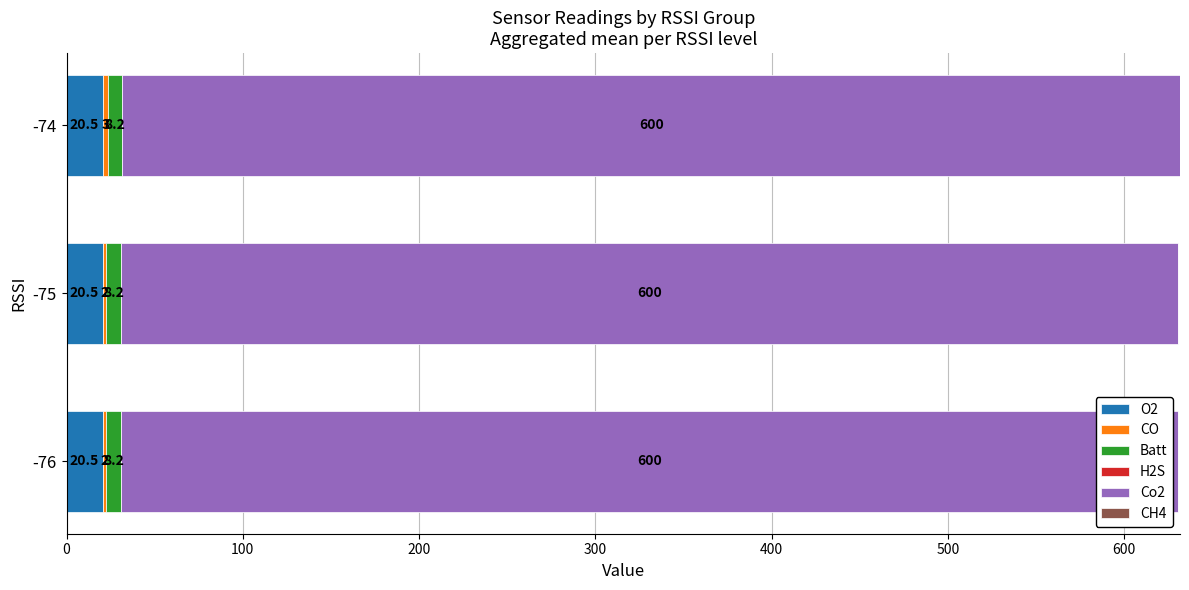

What is the highest value of the O2 series?

20.5